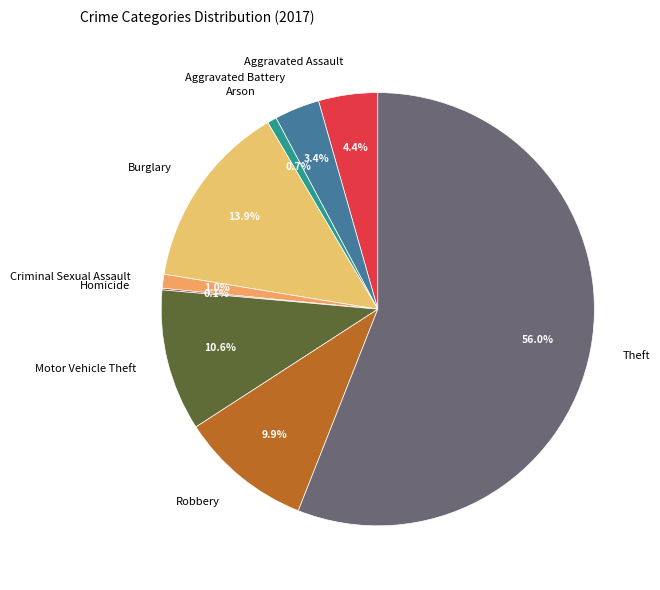

Which category has the biggest portion of the pie?

Theft